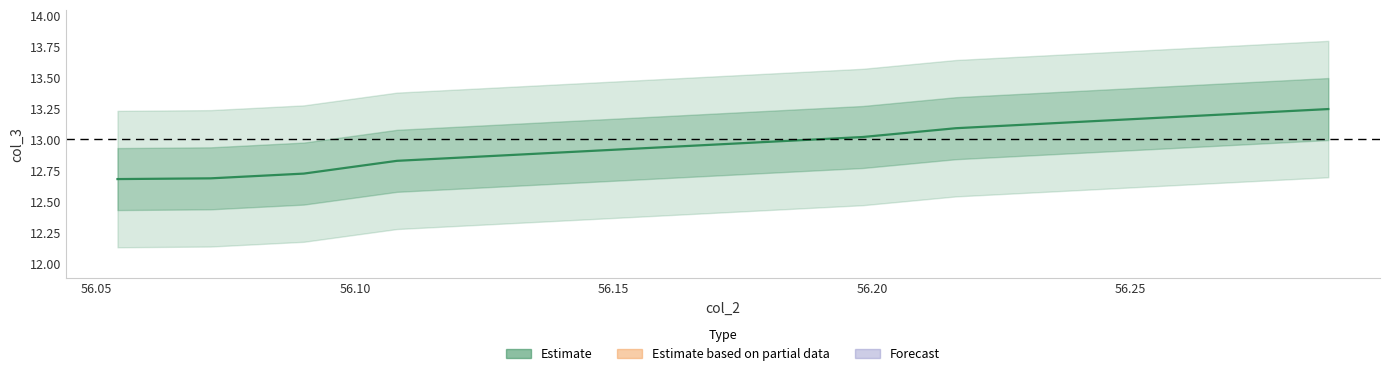

How many lines are shown in the chart?

1